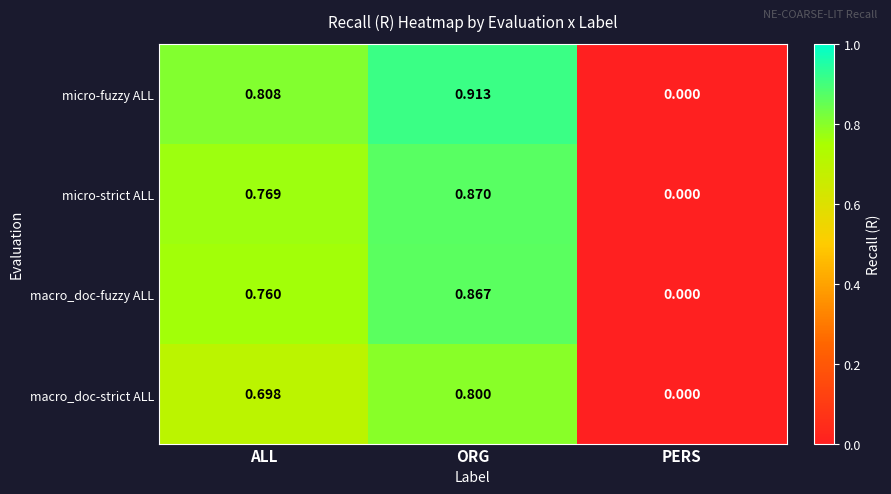

Which series changed the most between ORG and PERS?

micro-fuzzy ALL